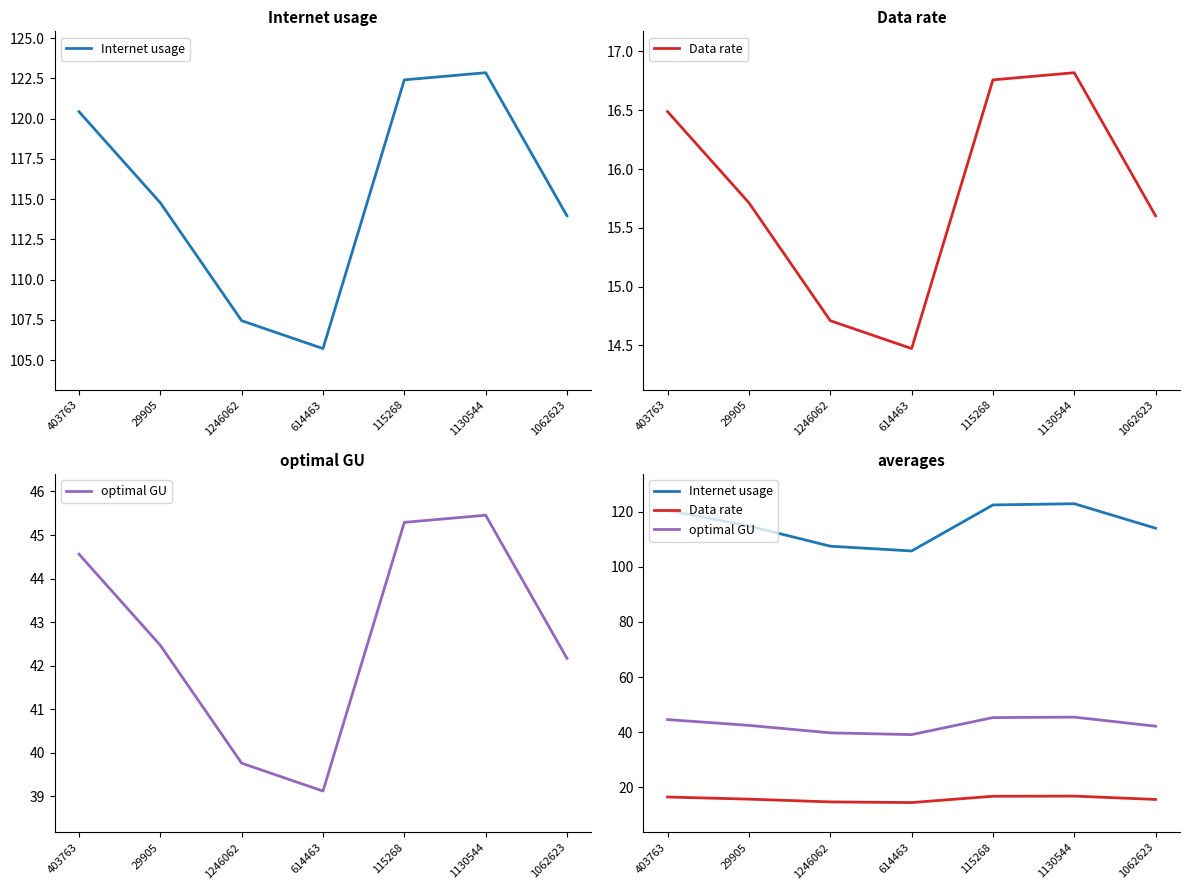

True or false: Internet usage has a value of 38.7 at 115268.

False